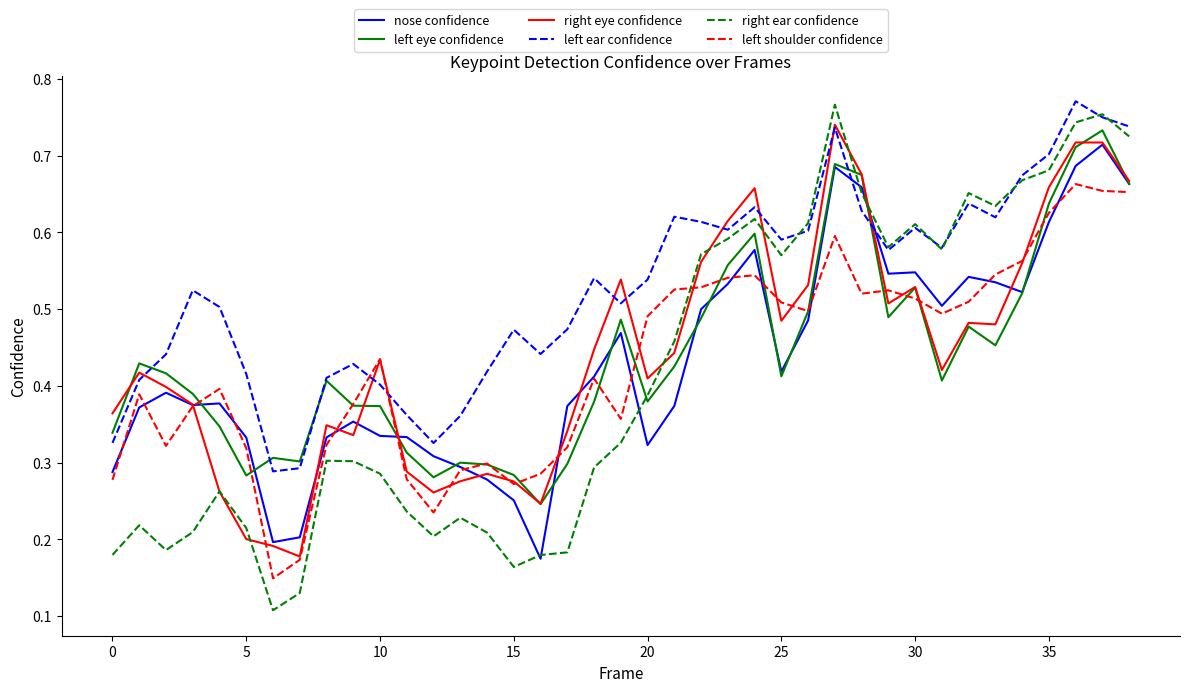

How many interior local valleys does the left ear confidence series have?

9